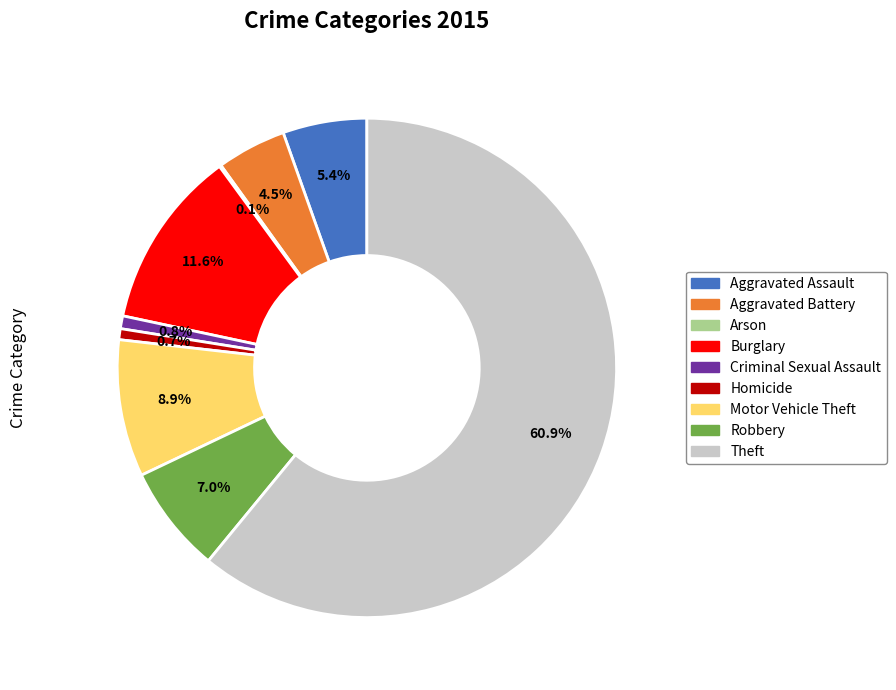

Which slice is the largest?

Theft